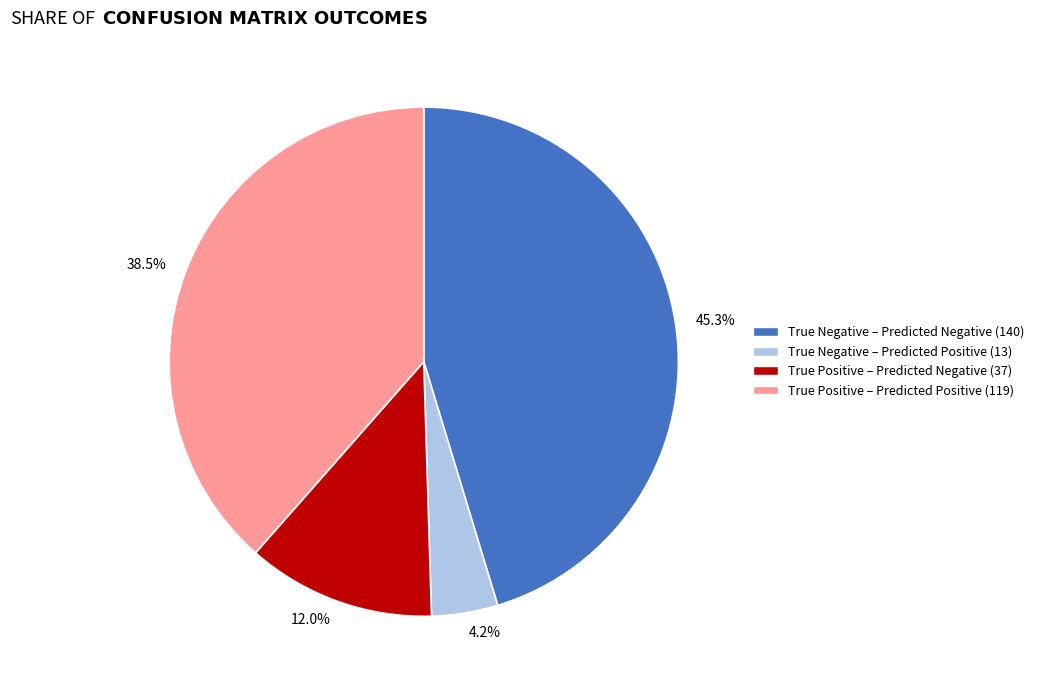

Count the number of slices in the pie.

4